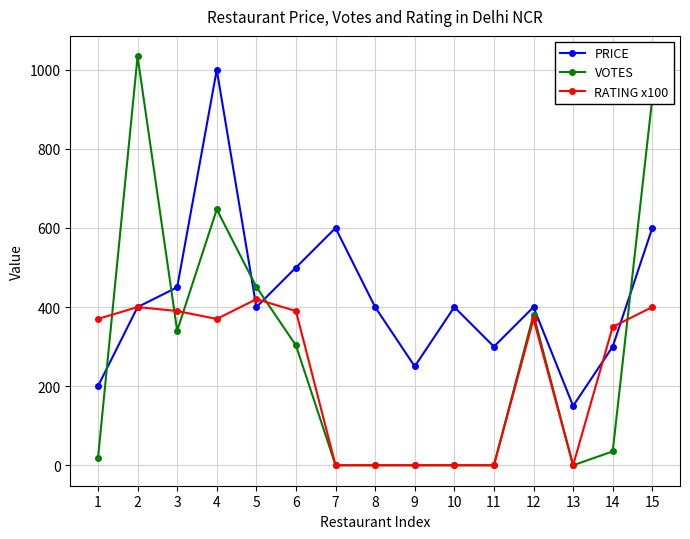

Between which two adjacent categories do VOTES and RATING x100 first intersect?

1 and 2